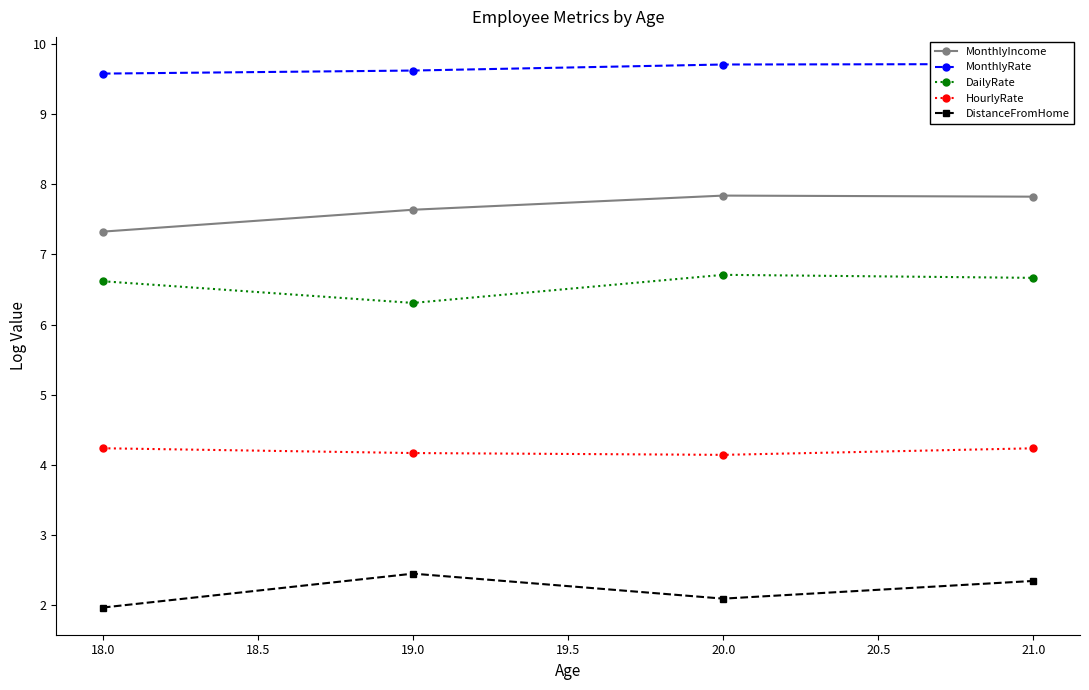

What is the value of the MonthlyIncome point at the 1st from the left?

7.3